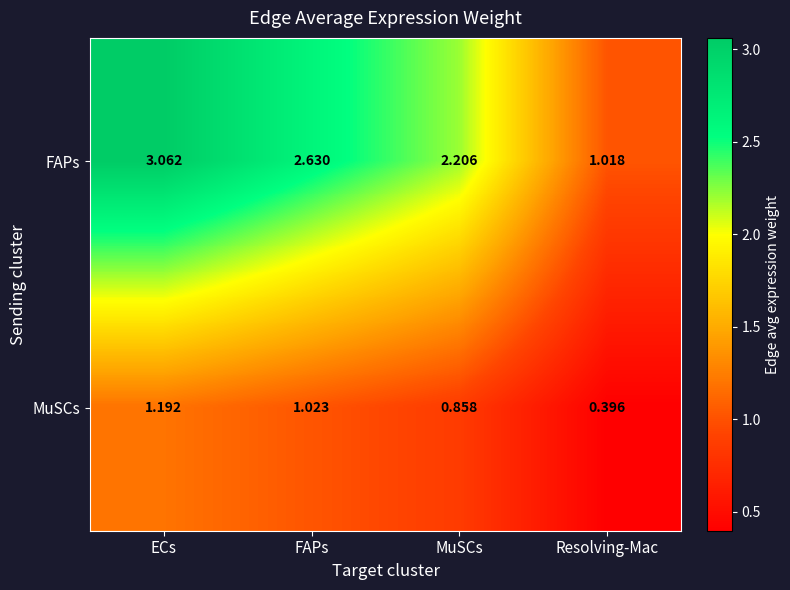

Which series has the largest range (max minus min)?

FAPs